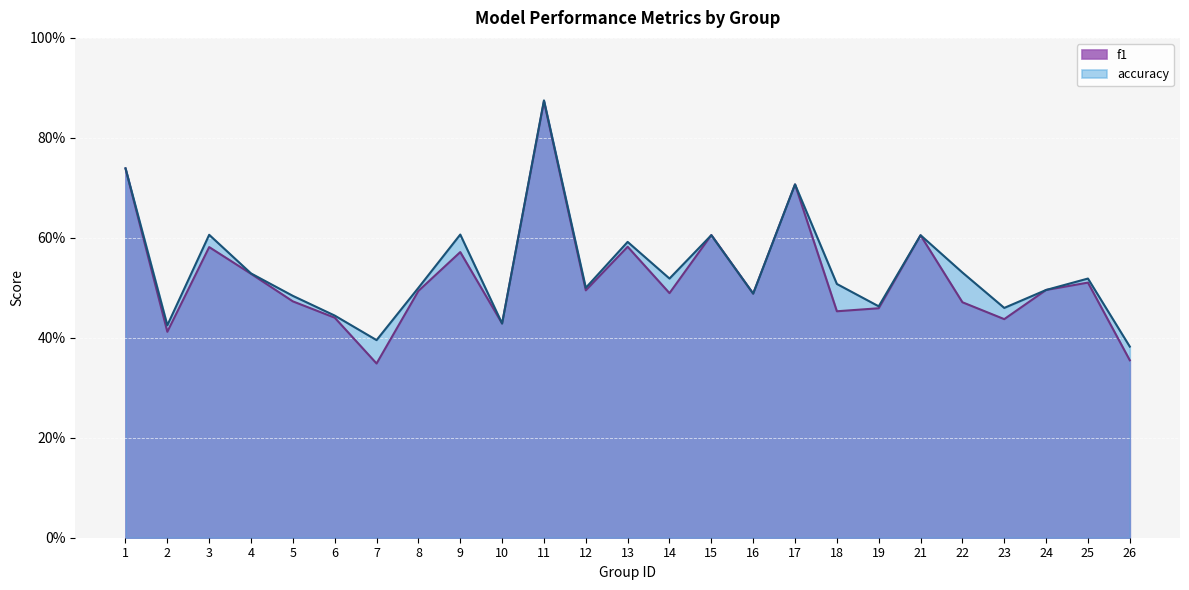

What is the highest value of the accuracy series?

0.9